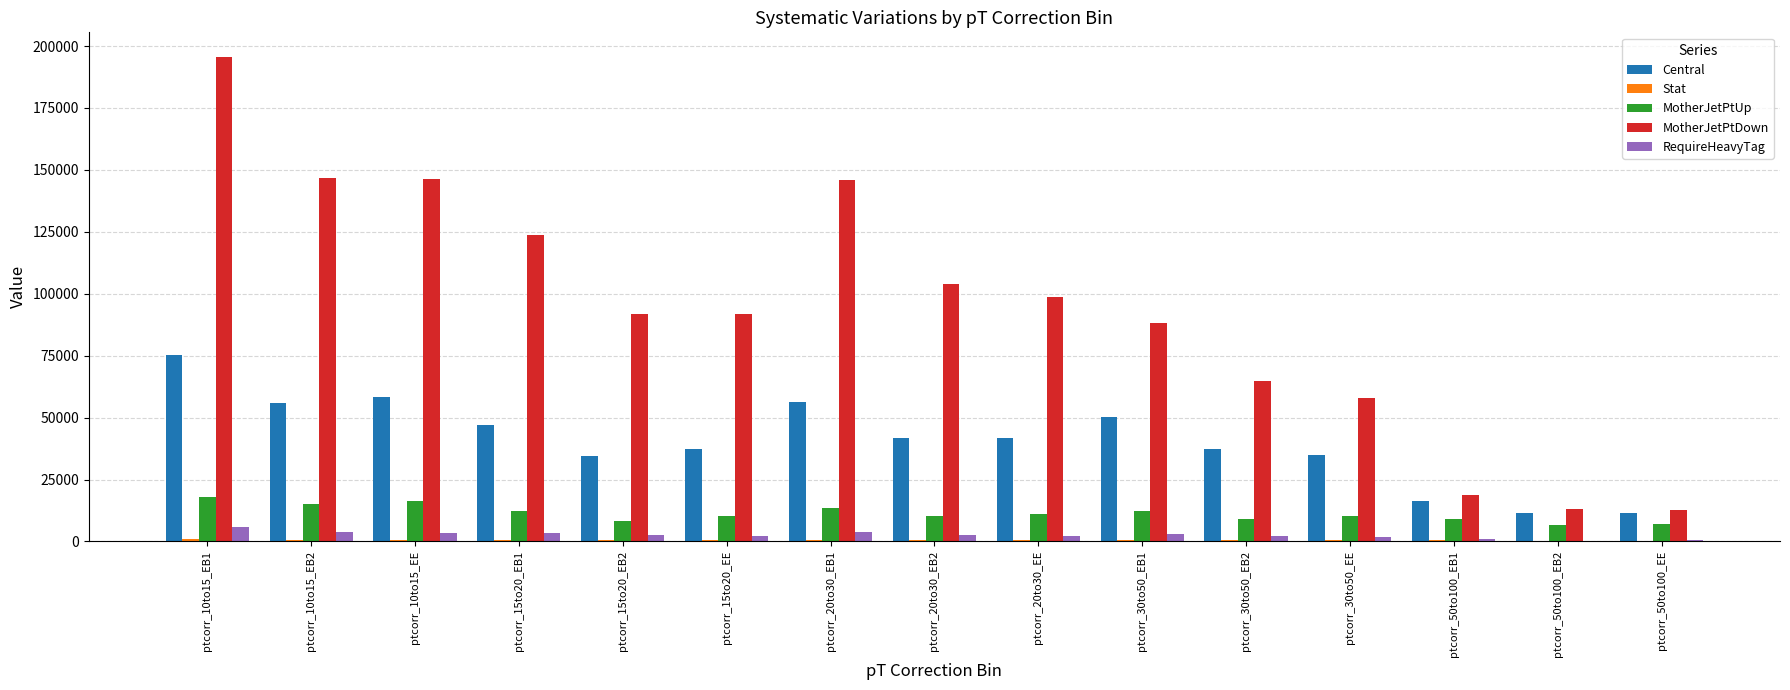

Count the number of categories in the chart.

15